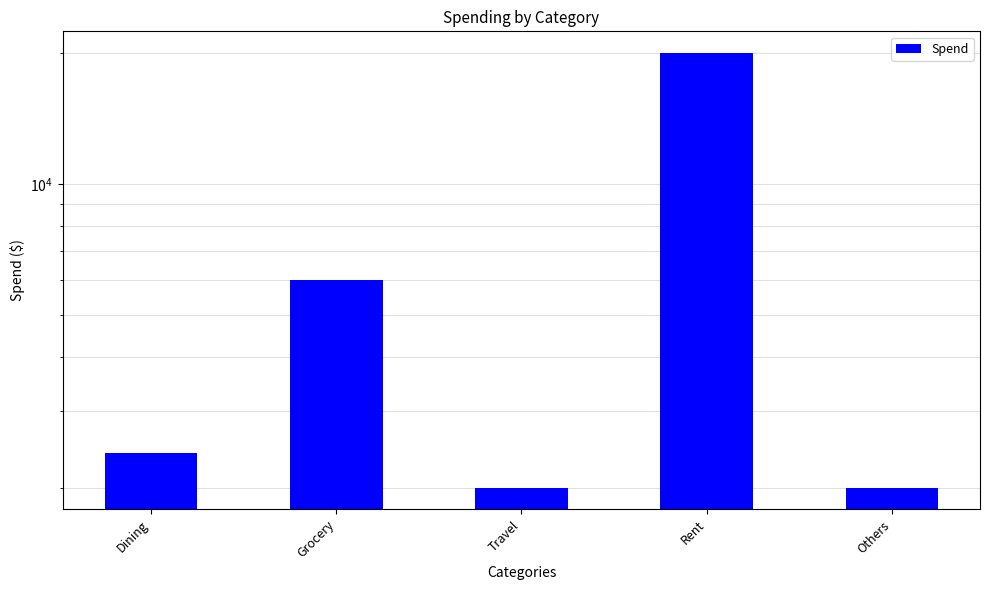

Count the number of values greater than 2400.

2